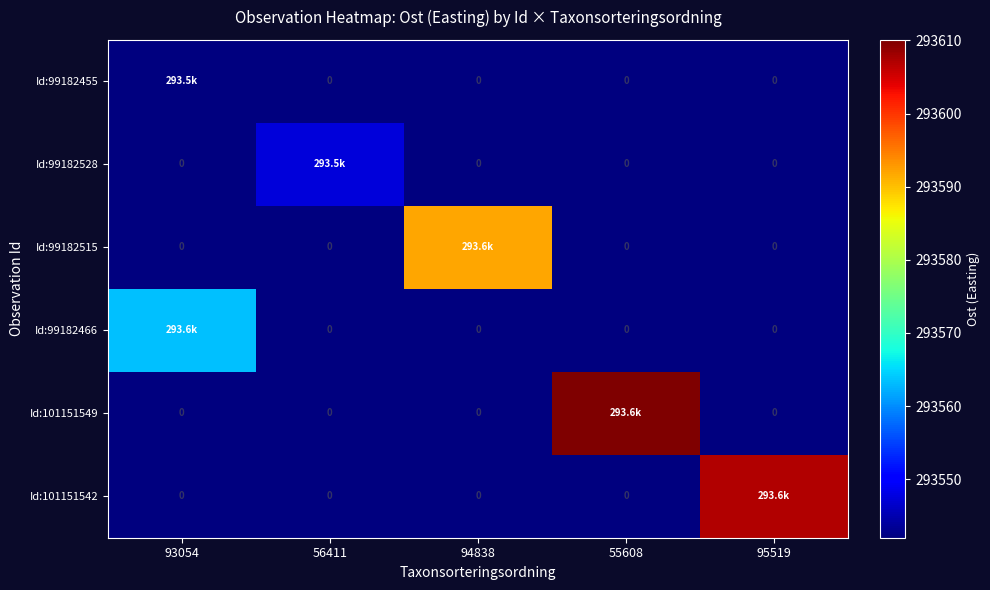

Which label corresponds to the smallest value in the chart?

56411